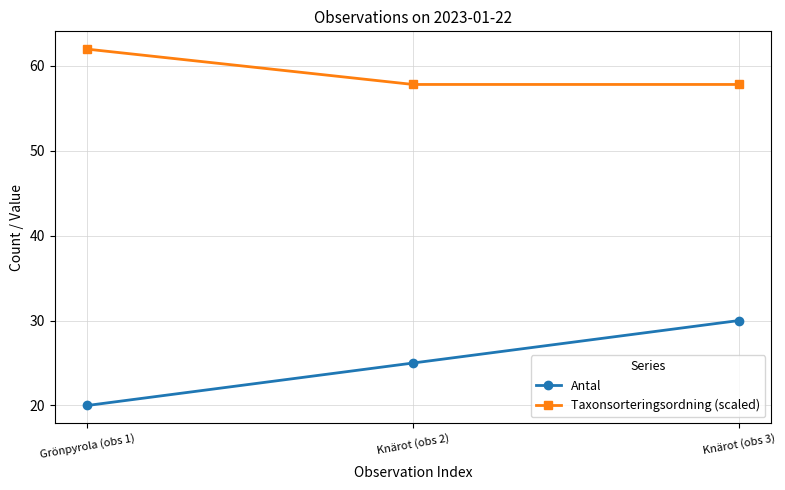

Rank the series at Knärot (obs 3) from highest to lowest value.

Taxonsorteringsordning (scaled), Antal